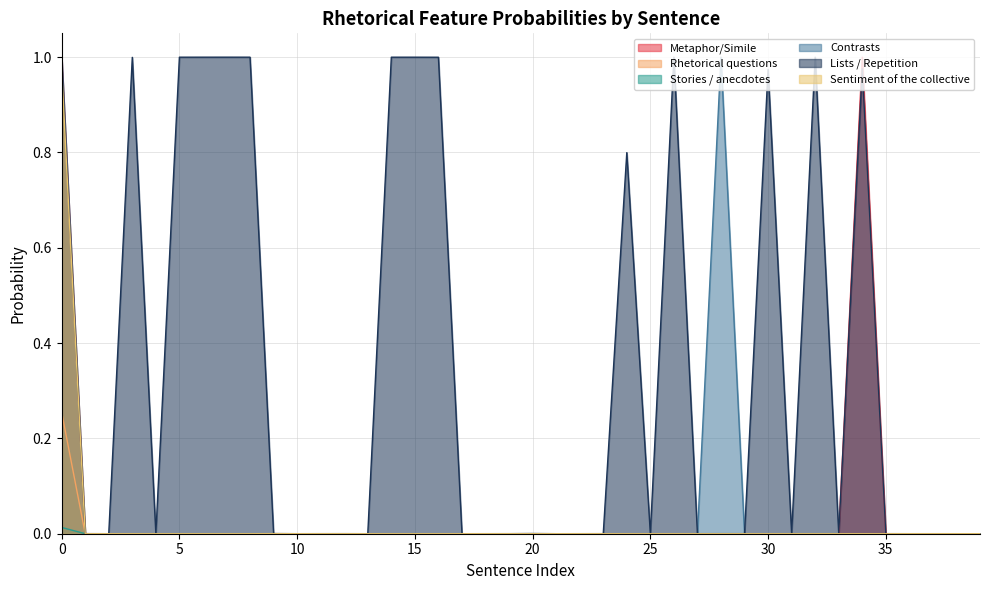

In Contrasts, how many points are higher than both neighbors (excluding endpoints)?

13